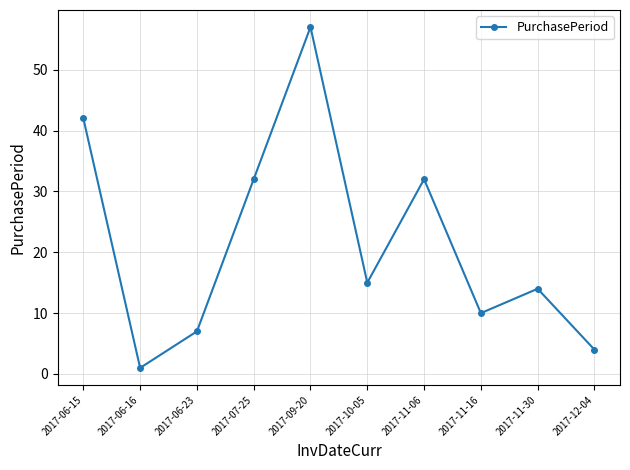

How many data points are less than 15?

5